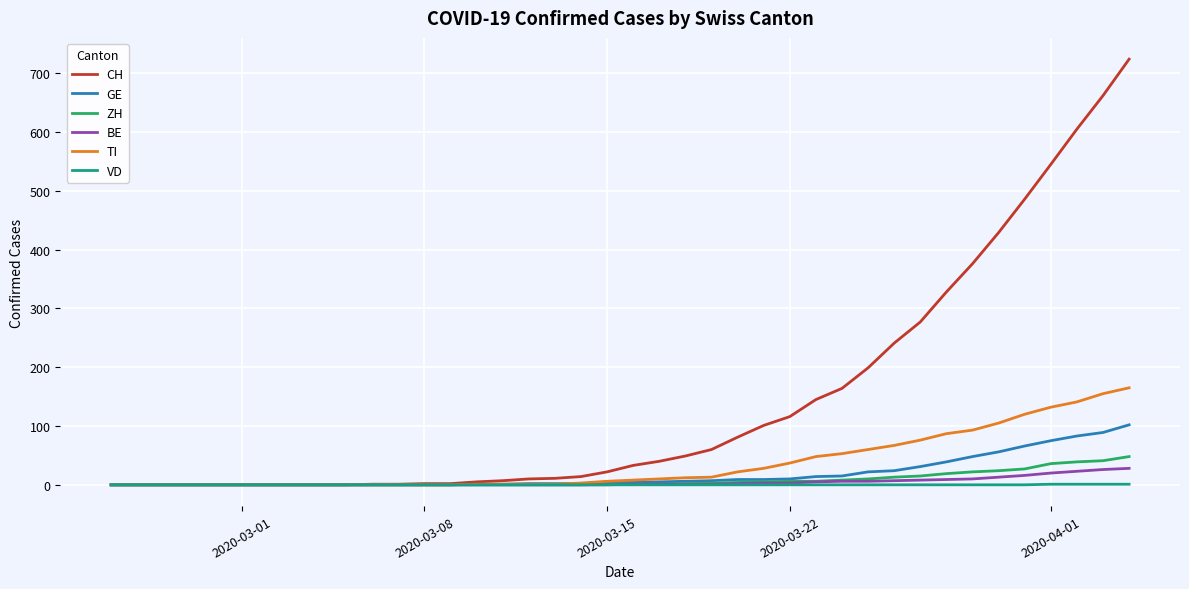

What are all the series names shown in the legend?

CH, GE, ZH, BE, TI, VD